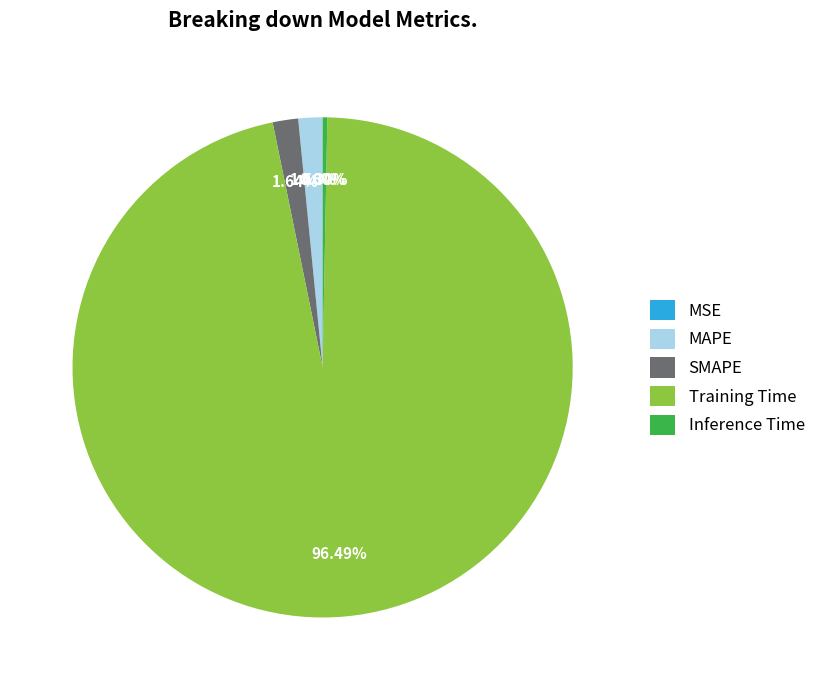

True or false: Training Time accounts for 96% of the total.

True